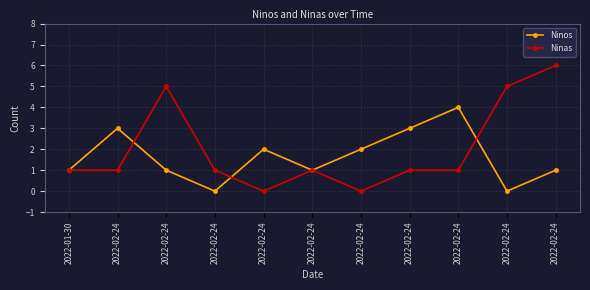

Rank the series at 2022-02-24 from highest to lowest value.

Ninos, Ninas